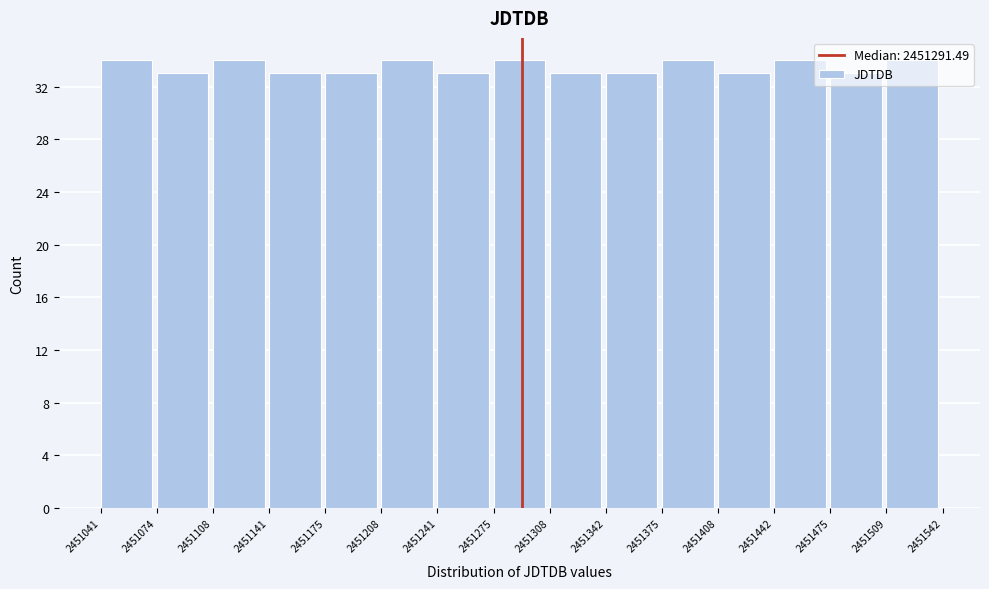

Reading left to right, transcribe this chart: for each bar, give the range it covers on the x-axis and its height. The values are not printed on the chart, so give them approximately, as read against the axis.

2451041 to 2451074: 34
2451074 to 2451108: 33
2451108 to 2451141: 34
2451141 to 2451175: 33
2451175 to 2451208: 33
2451208 to 2451241: 34
2451241 to 2451275: 33
2451275 to 2451308: 34
2451308 to 2451342: 33
2451342 to 2451375: 33
2451375 to 2451408: 34
2451408 to 2451442: 33
2451442 to 2451475: 34
2451475 to 2451509: 33
2451509 to 2451542: 34